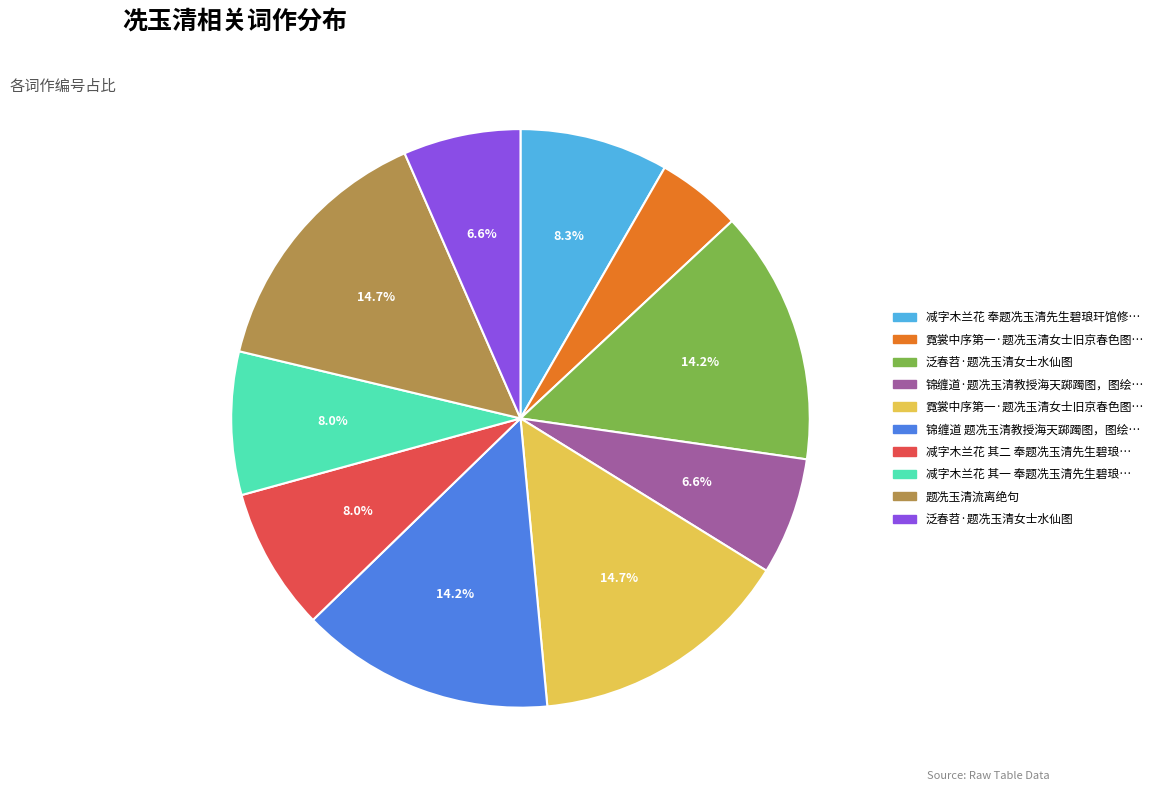

Count the number of slices in the pie.

10